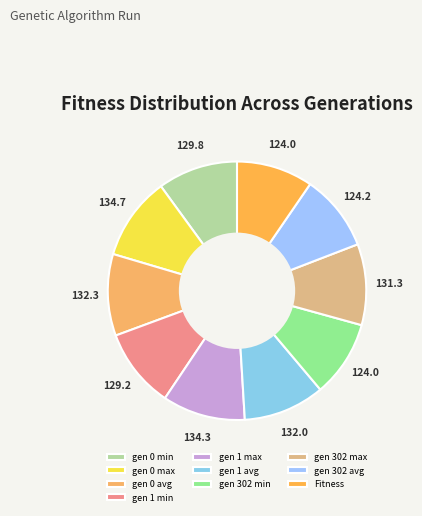

Is there any slice that represents more than half of the pie?

No